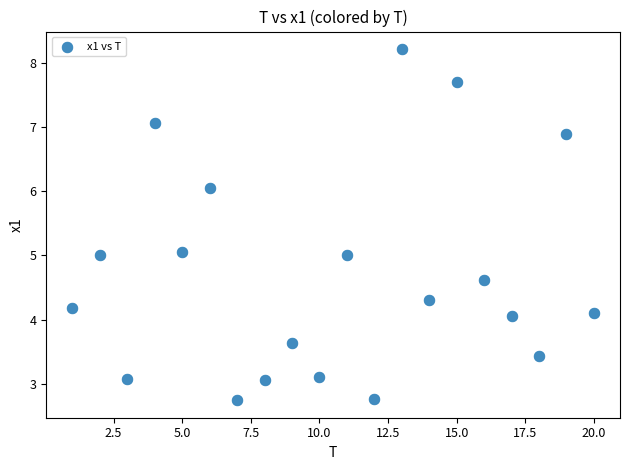

What is the range of Y values (max minus min)?

5.5